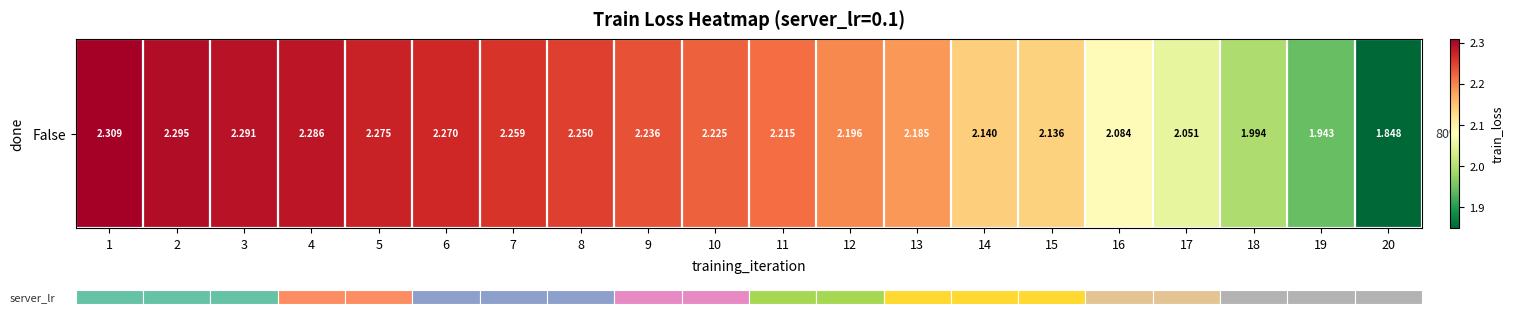

Between 1 and 5, which is larger?

1